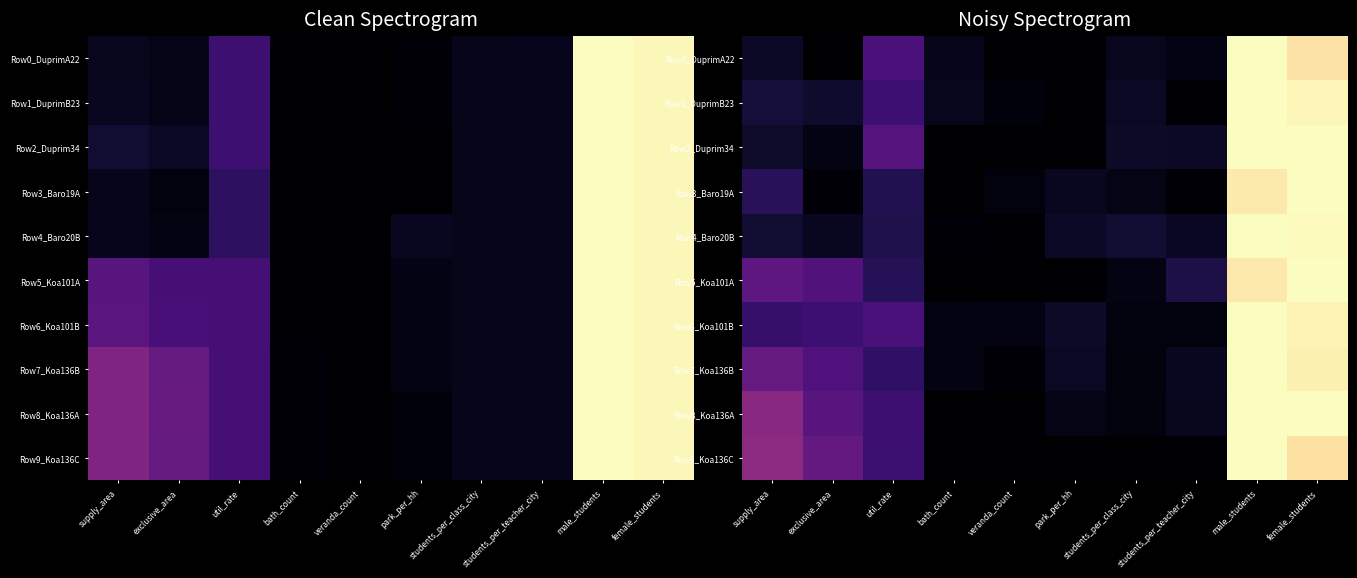

What is the difference between the maximum and minimum values in the Row5_Koa101A series?

1.0